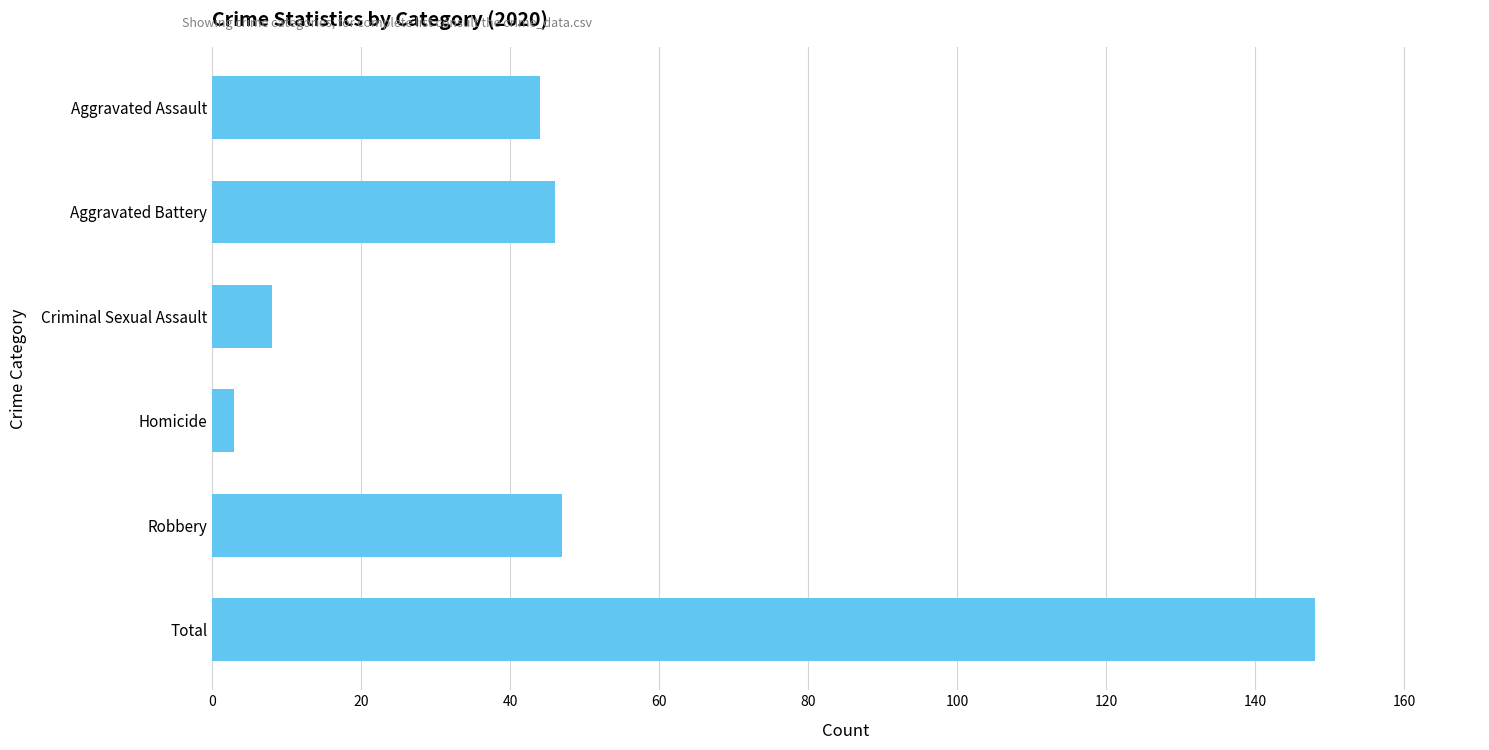

What is the label of the 3rd bar from the bottom?

Homicide